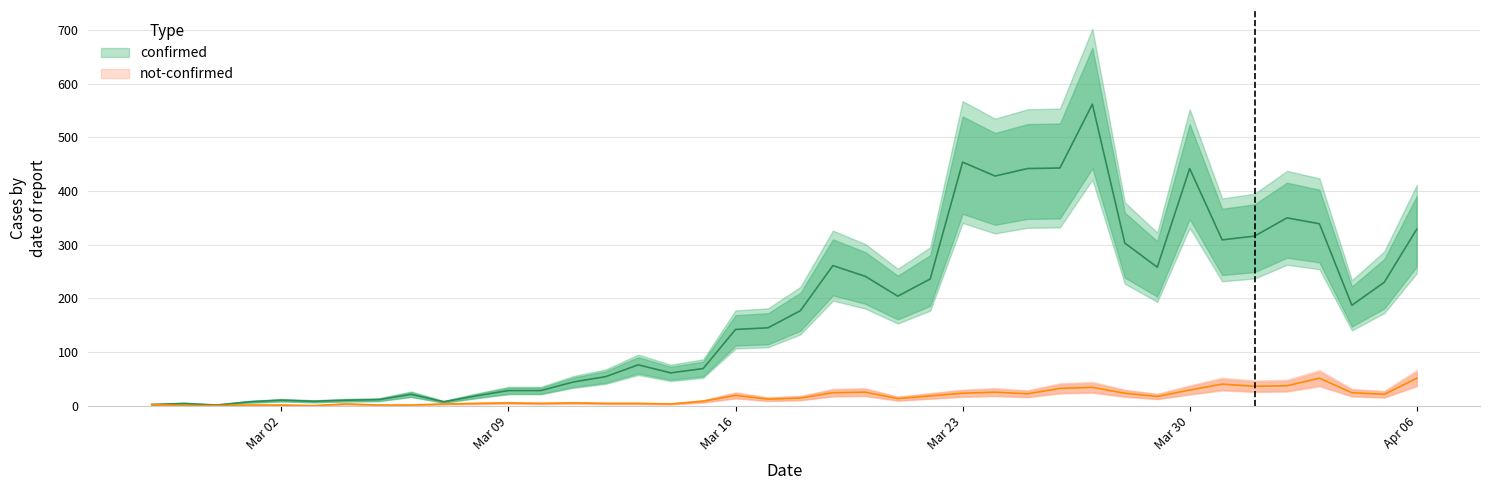

The confirmed series shows 2 at 2020-02-27. True or false?

True